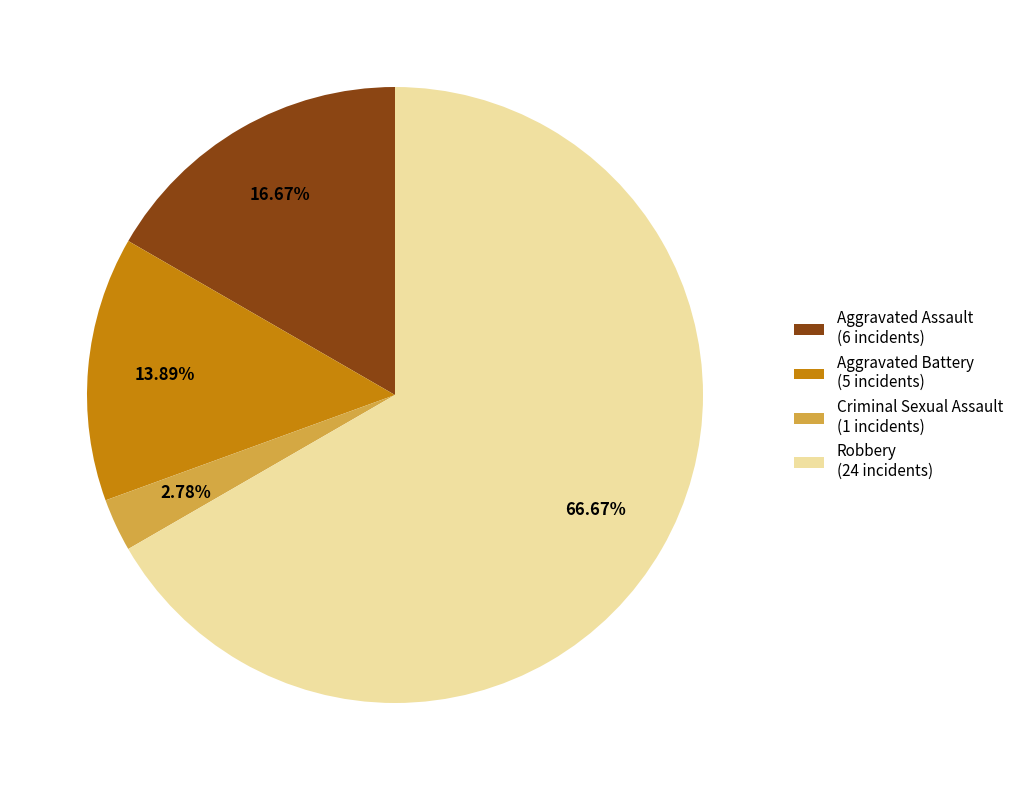

Approximately how many times larger is the value at Aggravated Assault compared to Robbery?

0.3